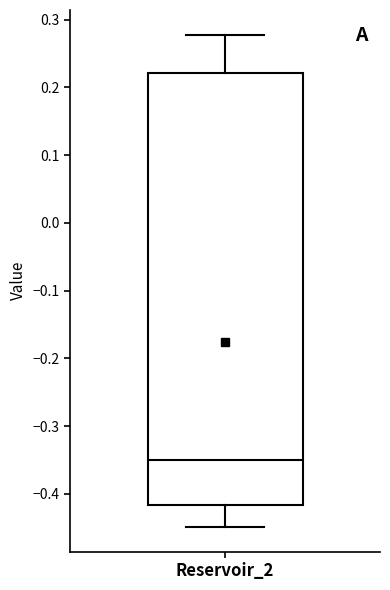

Read this box plot against the y-axis: the position of the median line, the range covered by the box, and the ends of both whiskers. The values are not printed on the chart, so give them approximately, as read against the axis.

median -0.35, box -0.42 to 0.22, whiskers -0.45 to 0.28